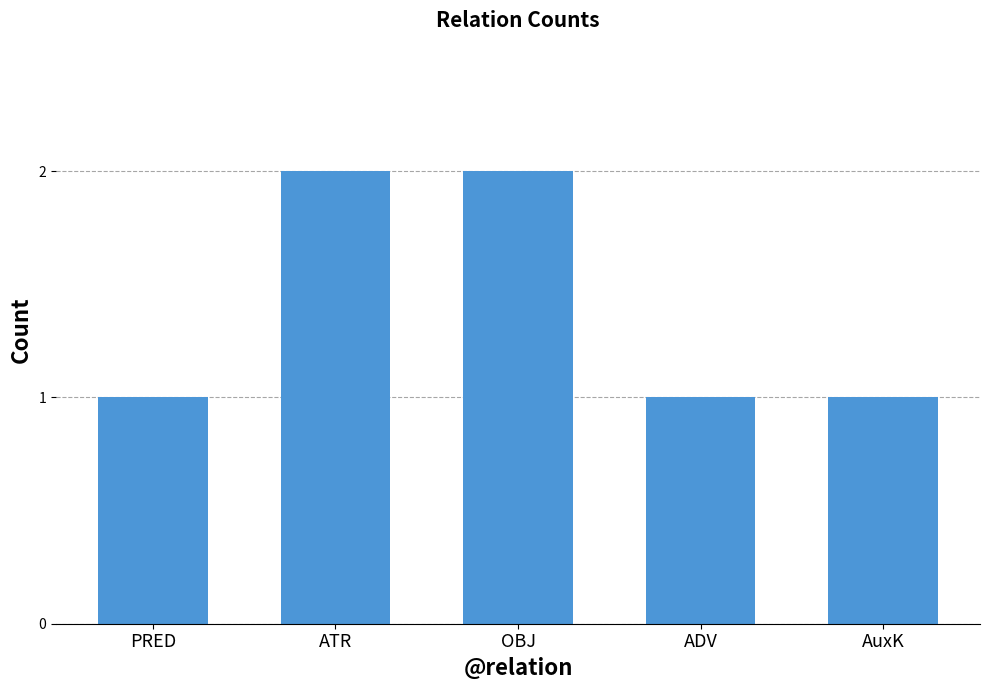

What is the maximum value shown in the chart?

2